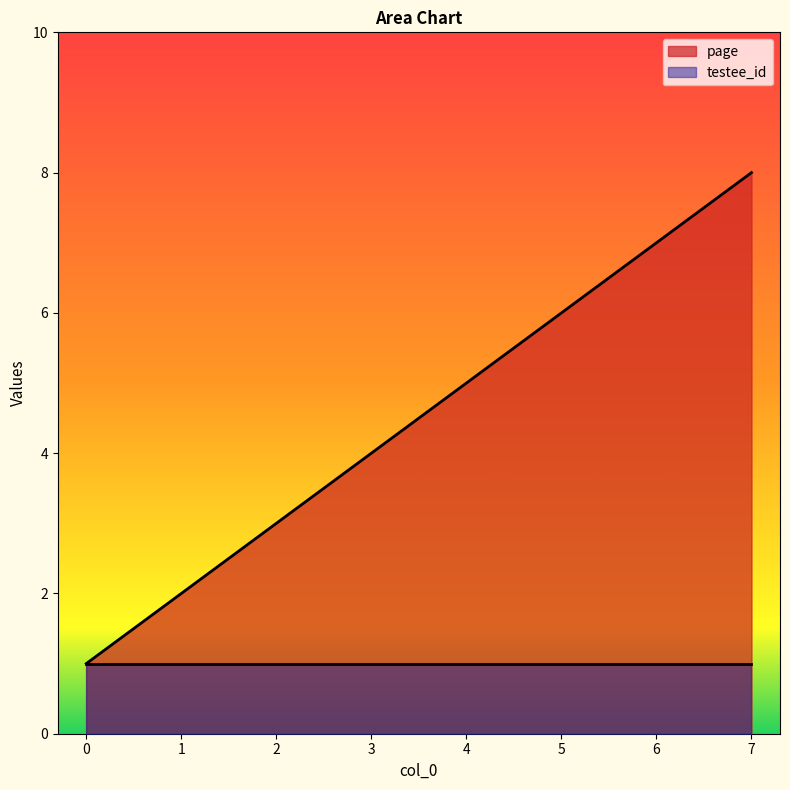

True or false: the data has more than 0 interior local peaks.

False